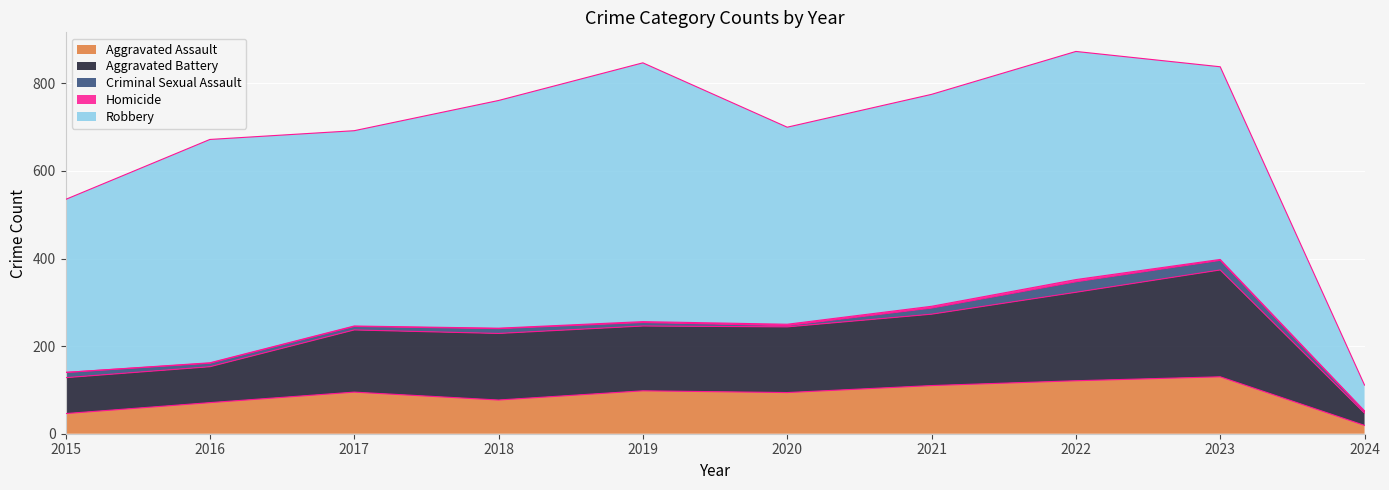

In Robbery, how many points are lower than both neighbors (excluding endpoints)?

2